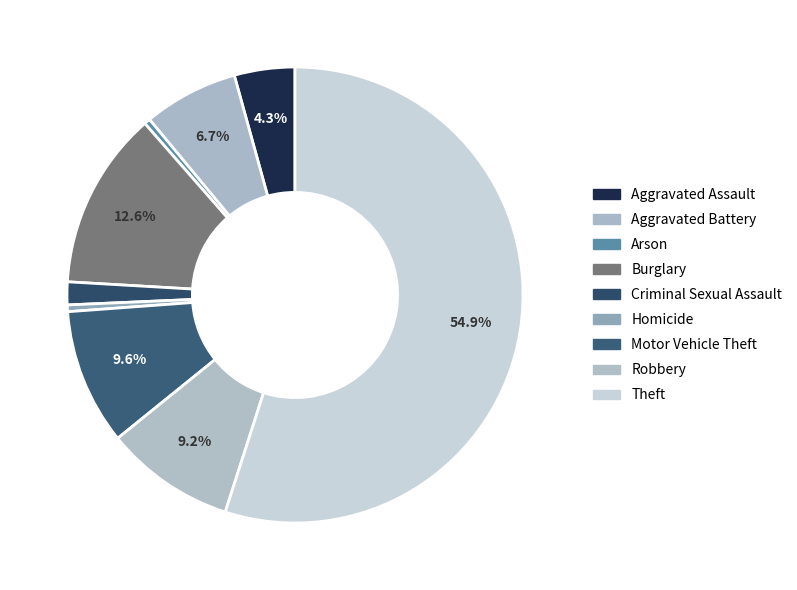

To the nearest percent, what is the difference between the Arson and Criminal Sexual Assault slice percentages?

1%